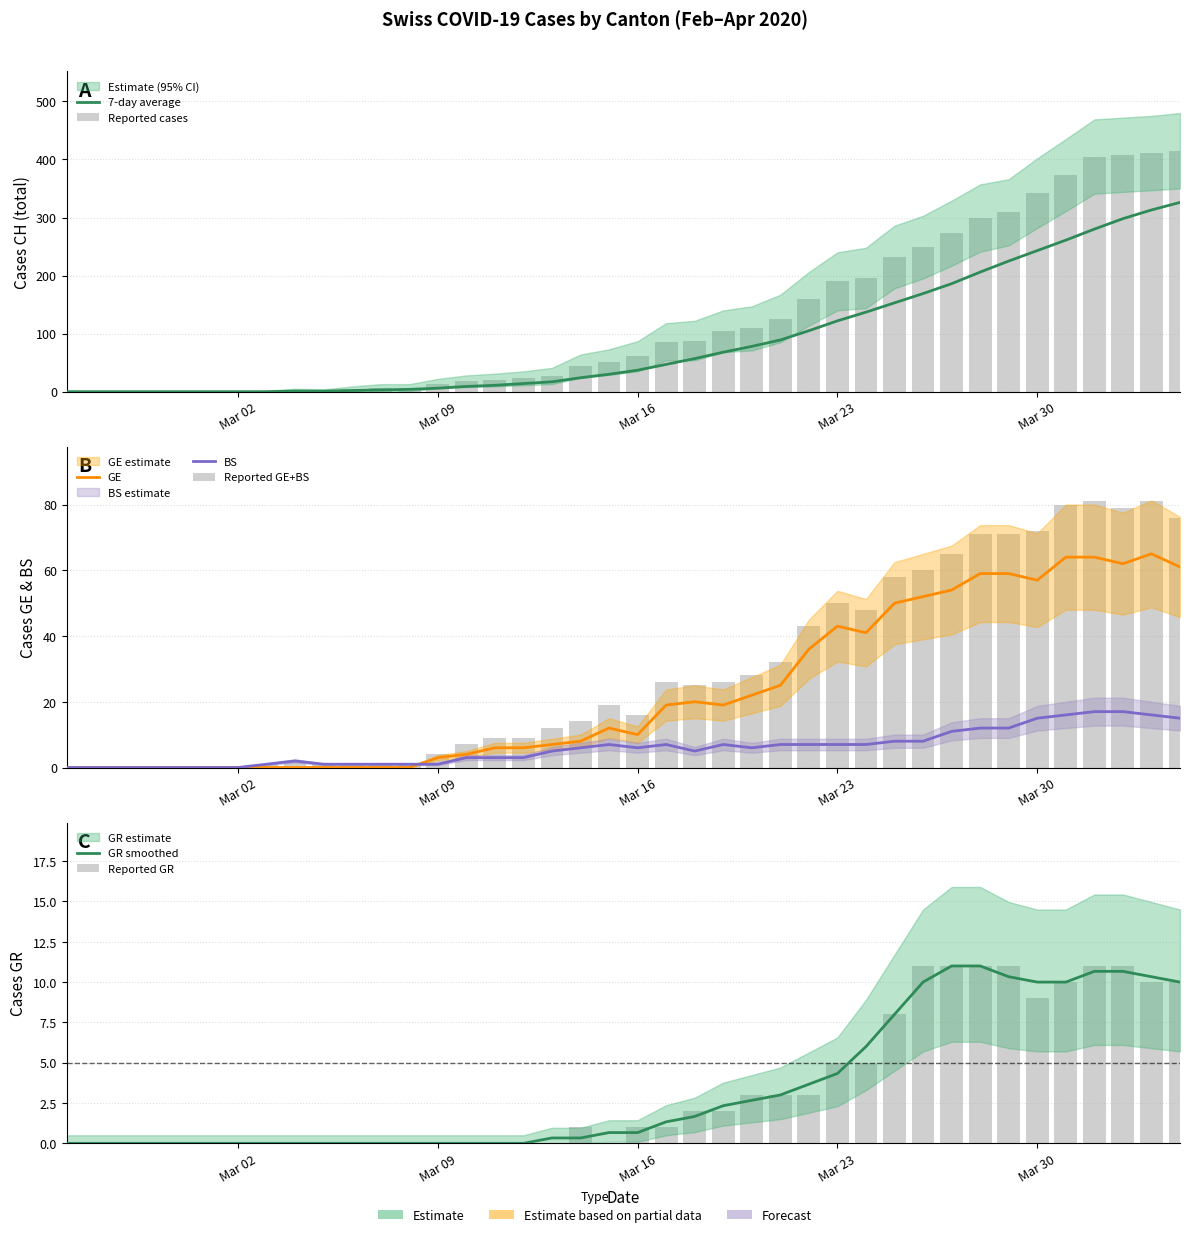

Reading right to left, transcribe all the data shown in this chart.

CH: 415	411	408	405	373	342	309	299	273	249	232	196	190	160	126	109	104	88	86	61	51	44	27	23	20	18	14	7	7	5	2	3	1	0	0	0	0	0	0	0
GE: 61	65	62	64	64	57	59	59	54	52	50	41	43	36	25	22	19	20	19	10	12	8	7	6	6	4	3	0	0	0	0	0	0	0	0	0	0	0	0	0
BS: 15	16	17	17	16	15	12	12	11	8	8	7	7	7	7	6	7	5	7	6	7	6	5	3	3	3	1	1	1	1	1	2	1	0	0	0	0	0	0	0
GR: 10	10	11	11	10	9	11	11	11	11	8	5	5	3	3	3	2	2	1	1	0	1	0	0	0	0	0	0	0	0	0	0	0	0	0	0	0	0	0	0
CH_7d_avg: 326	313	298	280	261	243	225	206	186	169	153	137	122	105	89	78	68	57	47	37	30	24	17	14	11	9	6	4	3	2	1	1	0	0	0	0	0	0	0	0
CH_upper: 76	81	79	81	80	72	71	71	65	60	58	48	50	43	32	28	26	25	26	16	19	14	12	9	9	7	4	1	1	1	1	2	1	0	0	0	0	0	0	0